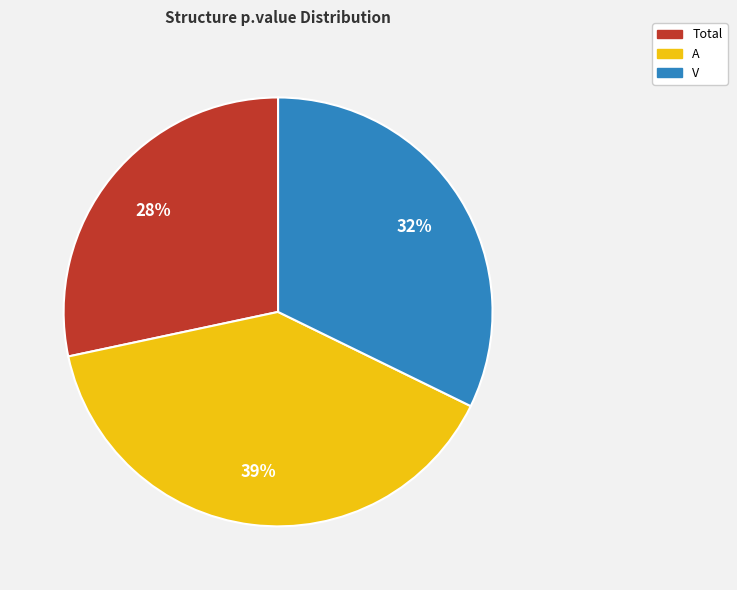

Which slice is the largest?

A